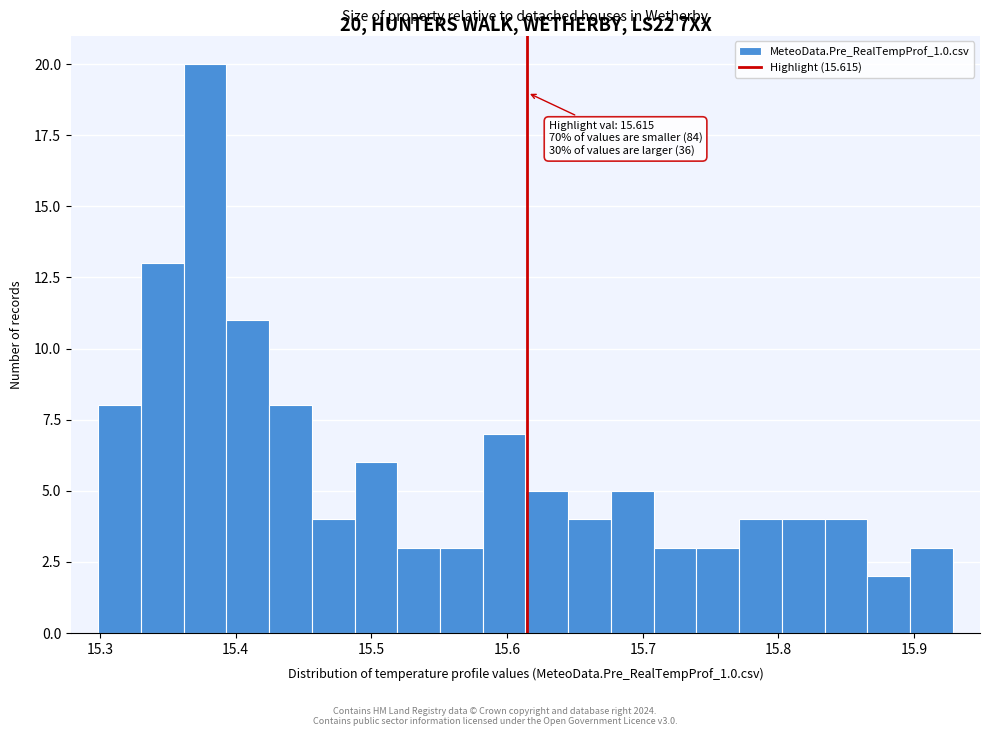

Around what value on the x-axis is the tallest bar? Give the approximate position of its centre, as read against the axis.

15.38